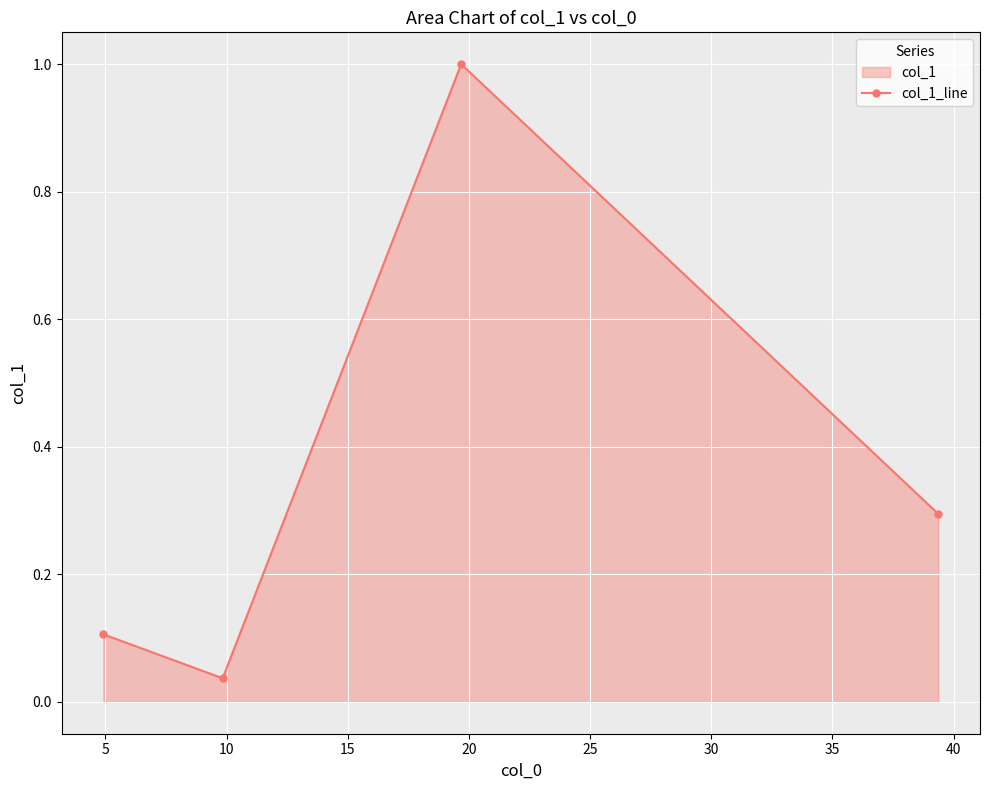

True or false: there are more than 1 points higher than both neighbors.

False